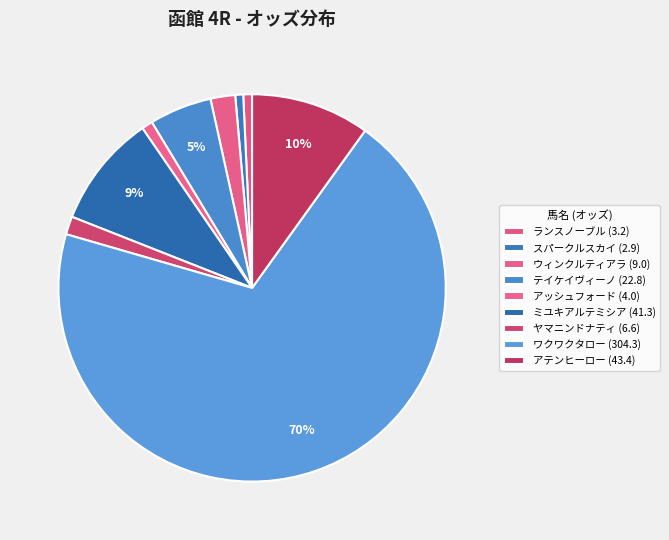

To the nearest percent, what is the average slice percentage?

11%